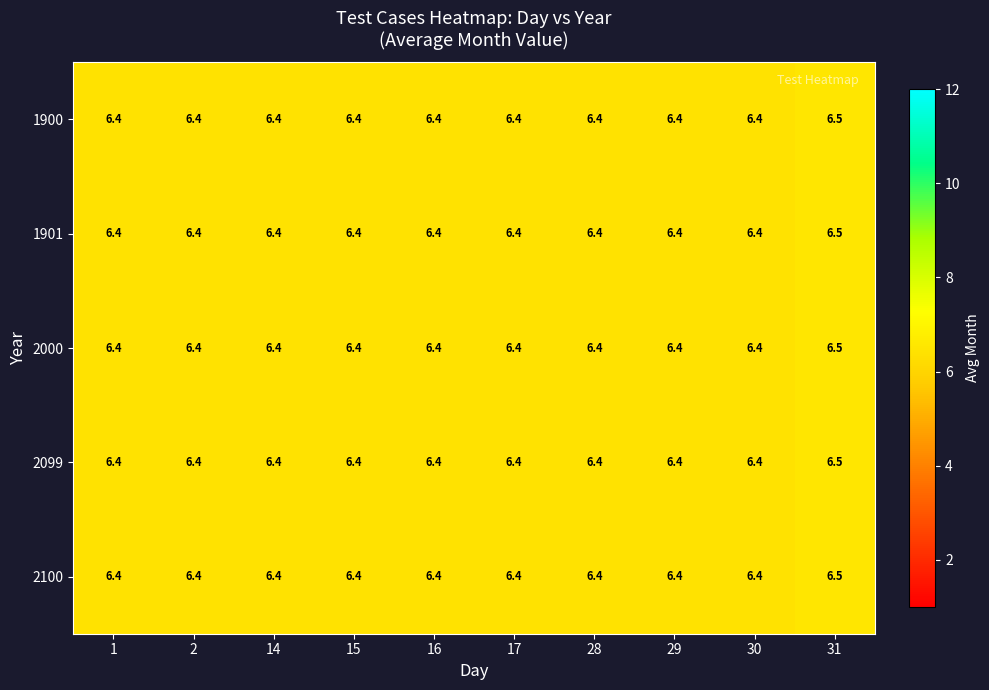

What is the sum of the 2100 values at 28 and 14?

12.8